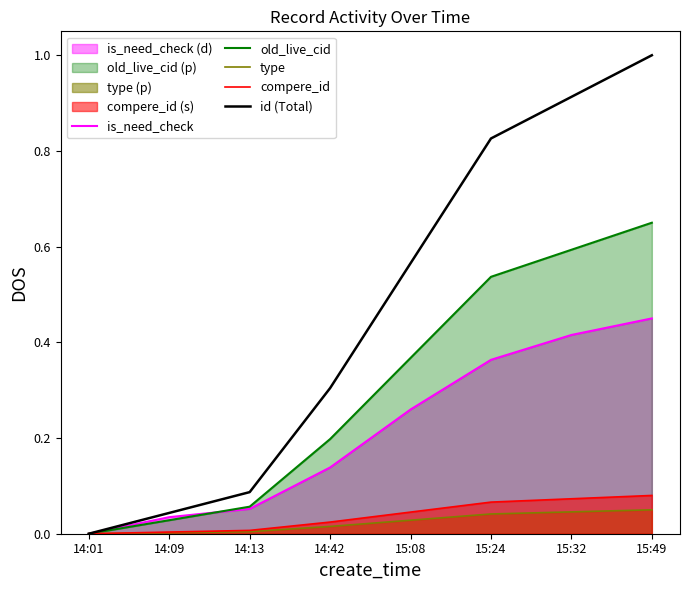

What value does the old_live_cid series have at 14:42?

0.2